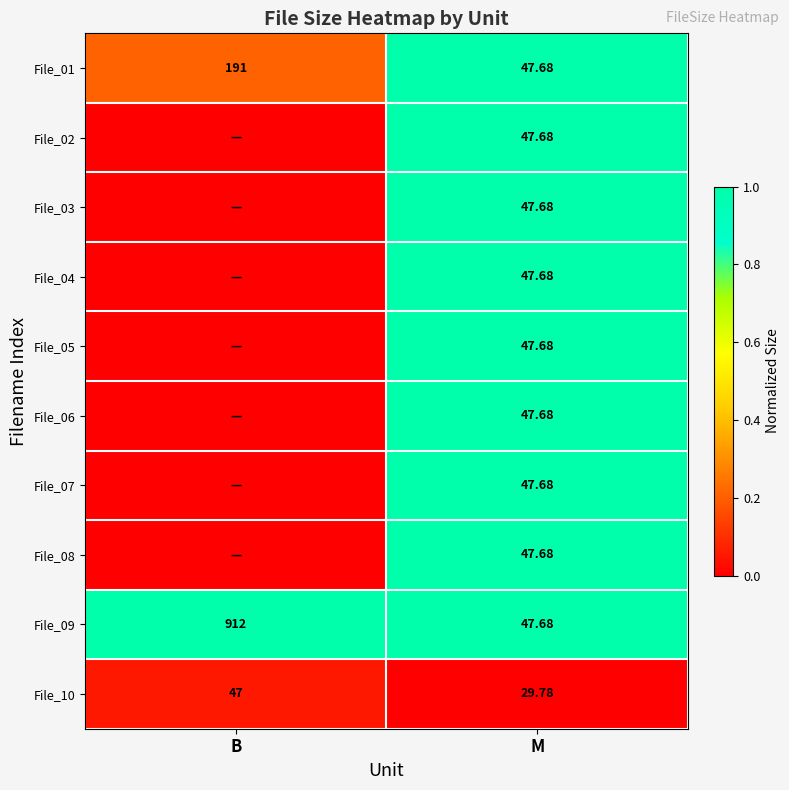

Rank the categories by File_01 value from lowest to highest.

M, B